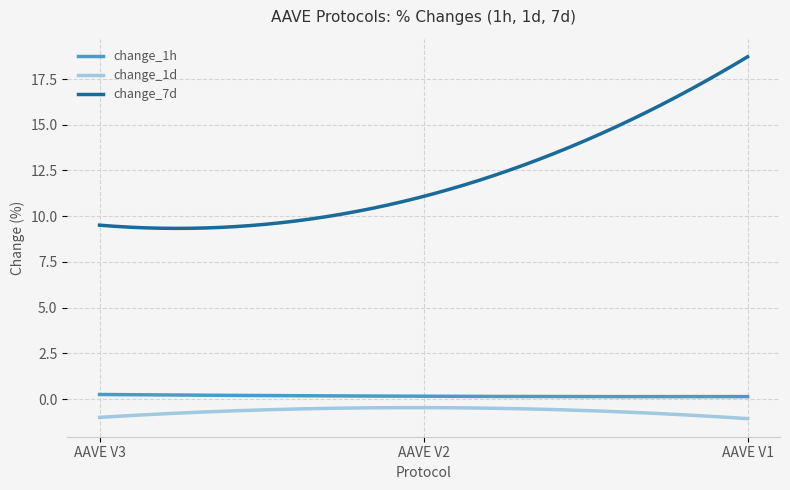

Which series has the largest total across all categories?

change_7d